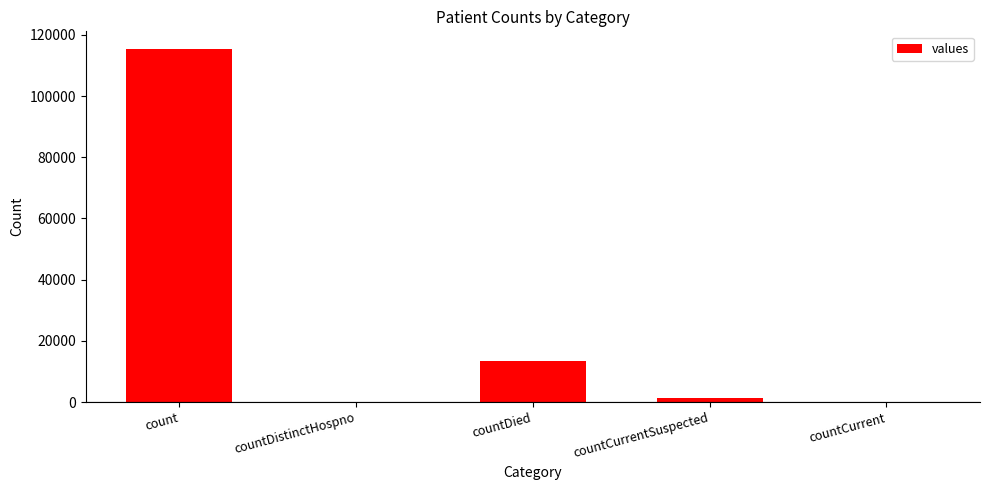

What is the change in value from countDistinctHospno to countCurrentSuspected?

+1383